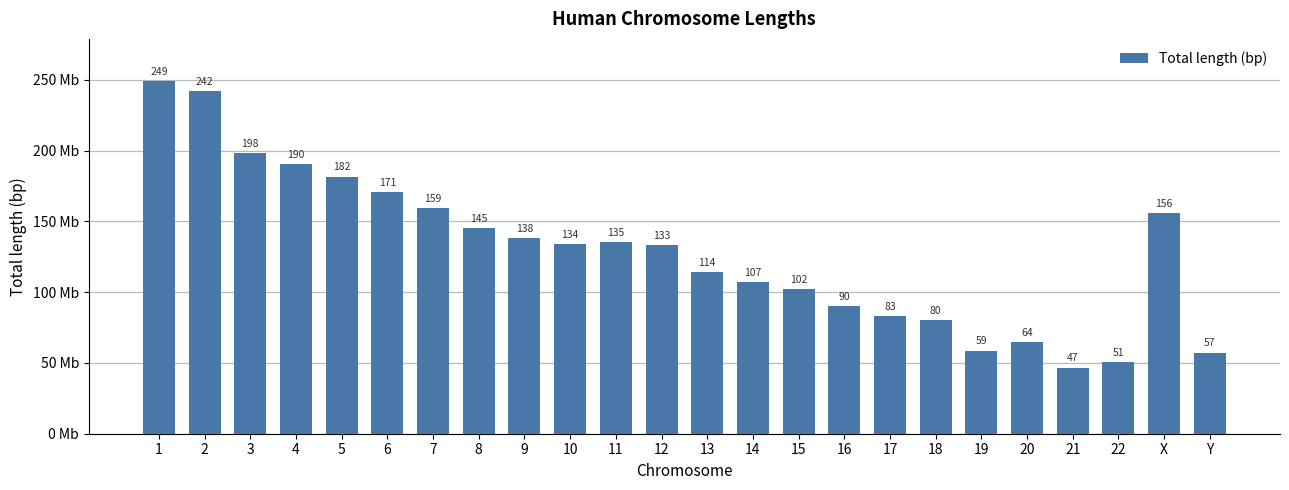

What value does the data have at 1, to the nearest 100?

248956400